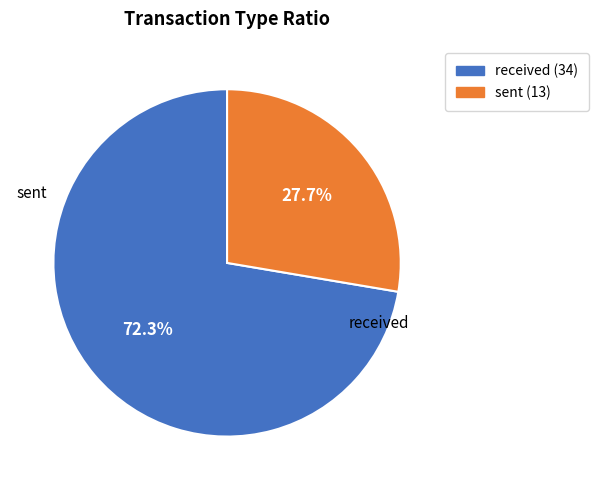

Is it true that sent is 28% of the pie?

True